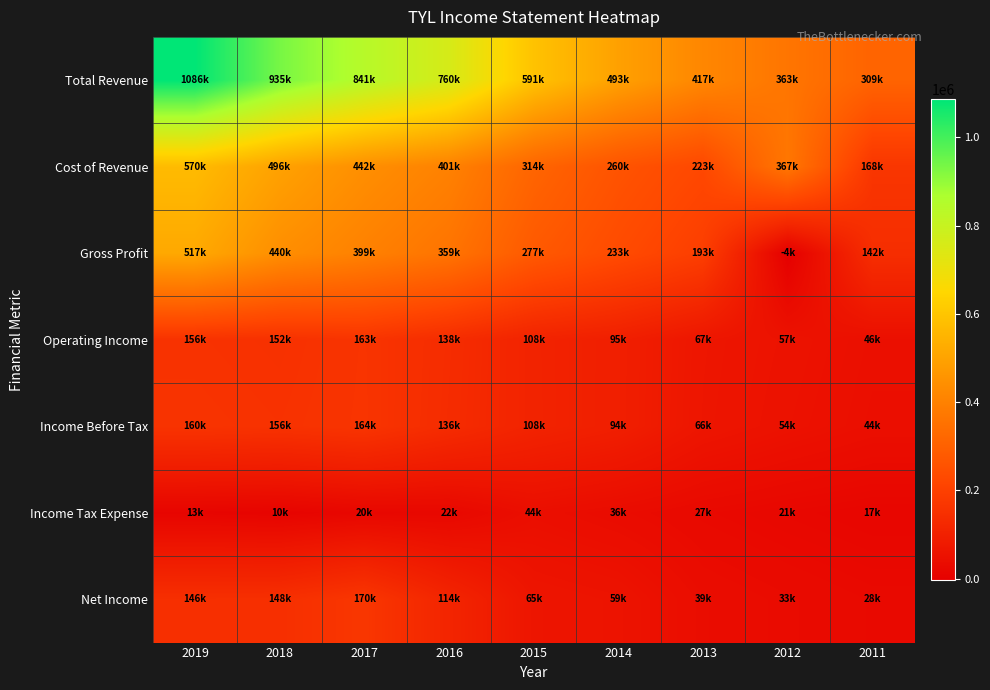

Between 2019 and 2016, which series saw the biggest shift?

Total Revenue